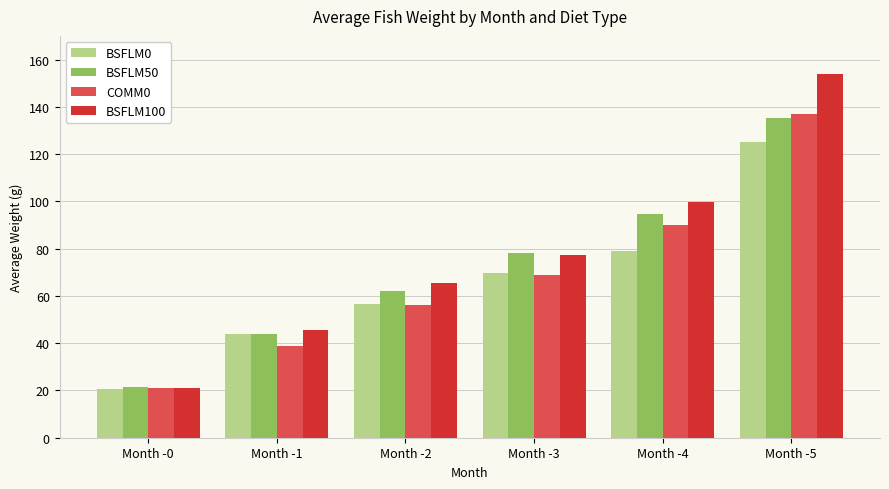

At which category is the sum across all series the highest?

Month -5